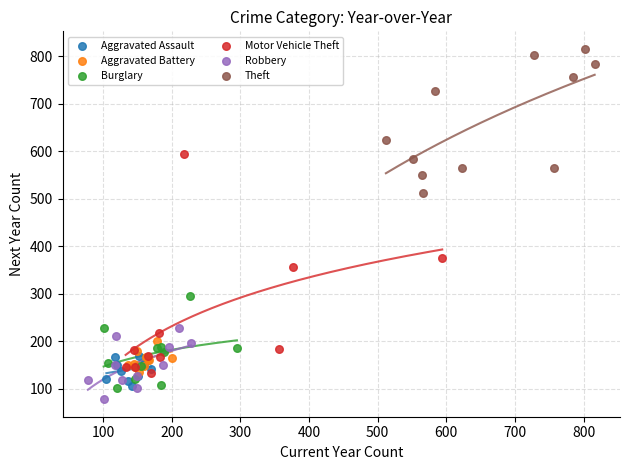

Which series has the widest spread of Y values?

Motor Vehicle Theft